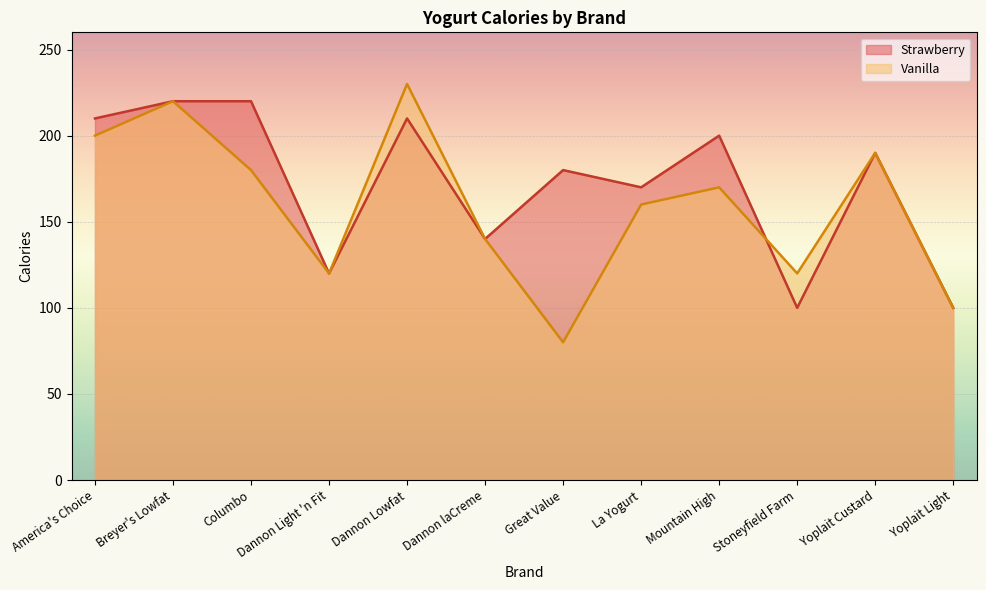

The value of Vanilla at Dannon Light 'n Fit is 213. True or false?

False